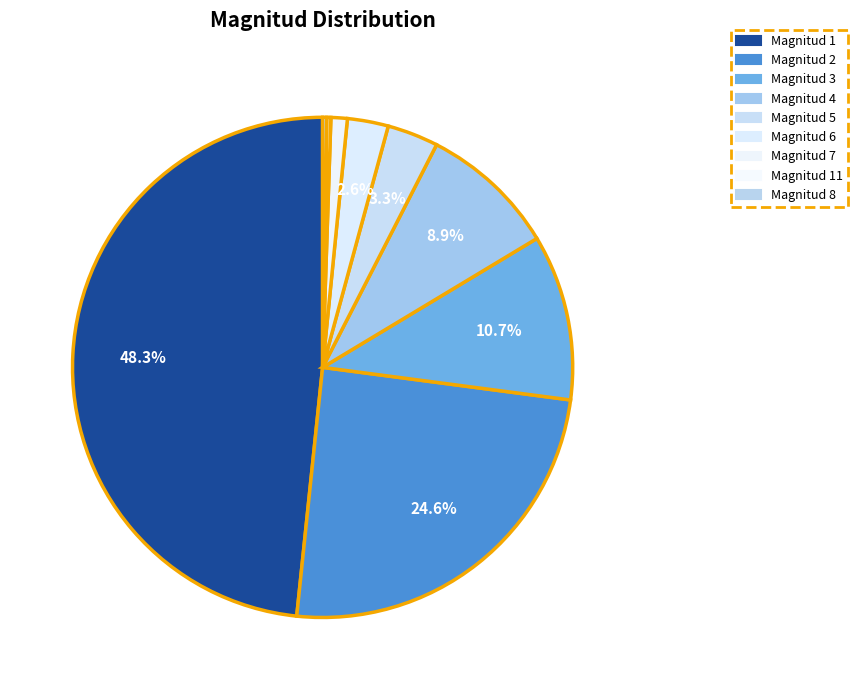

To the nearest percent, what is the average slice percentage?

11%